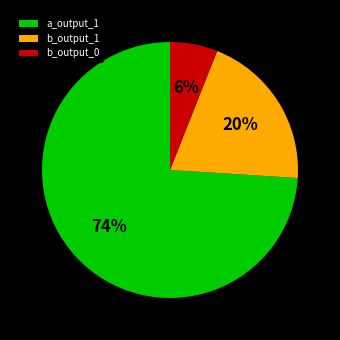

To the nearest percent, what percentage of the pie is b_output_0?

6%